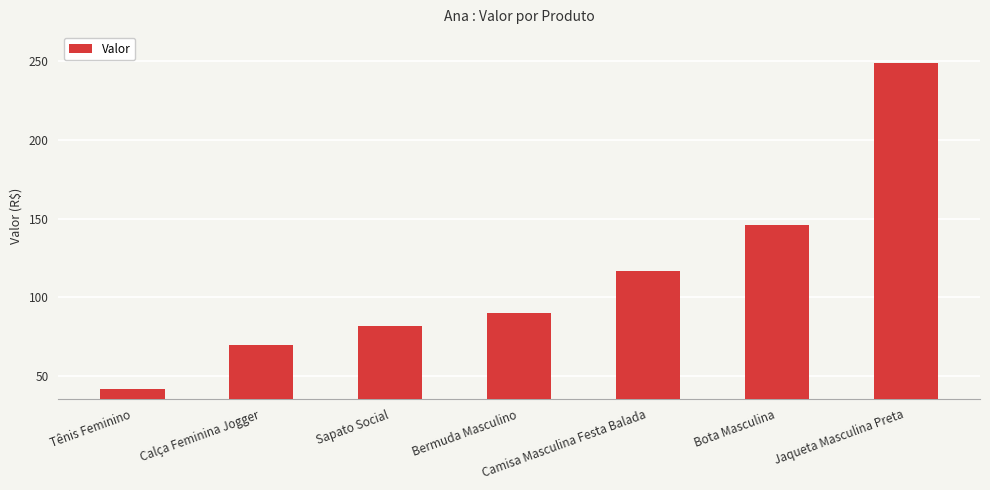

Count the number of categories in the chart.

7